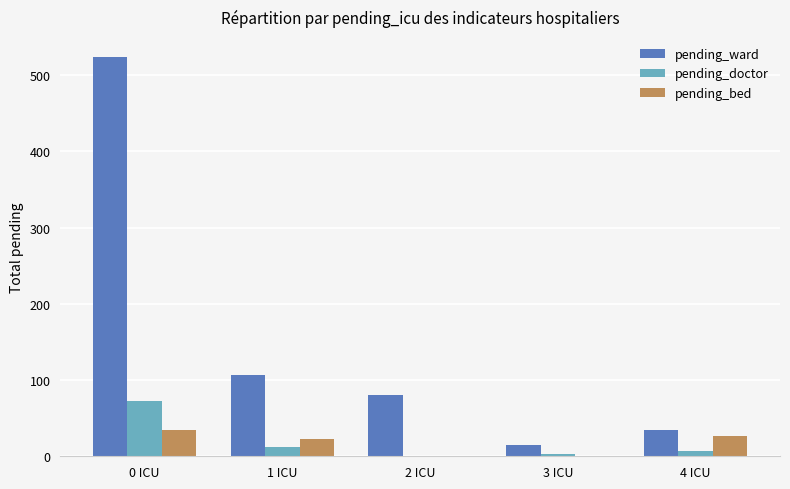

At which category is the sum across all series the highest?

0 ICU